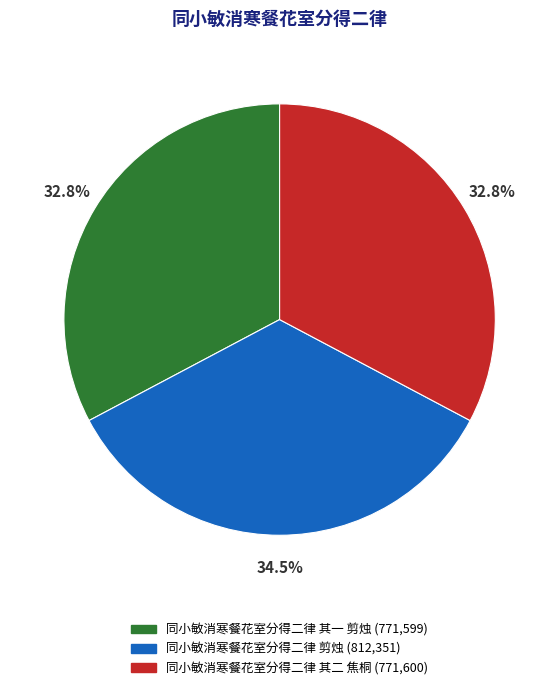

What is the ratio of the value at 同小敏消寒餐花室分得二律 其一 剪烛 to the value at 同小敏消寒餐花室分得二律 其二 焦桐?

1.0